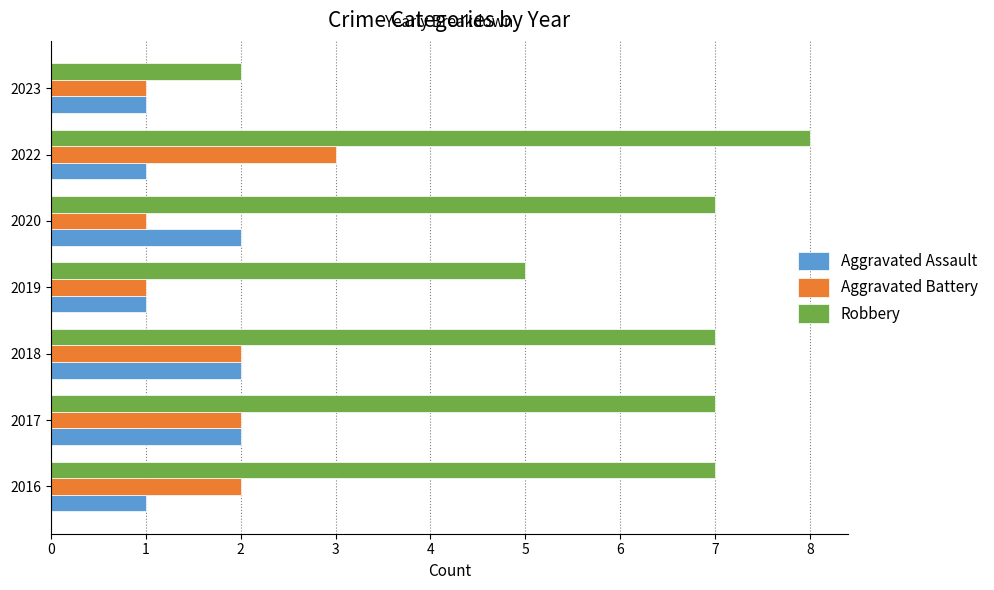

What is the total value across all series at 2019?

7